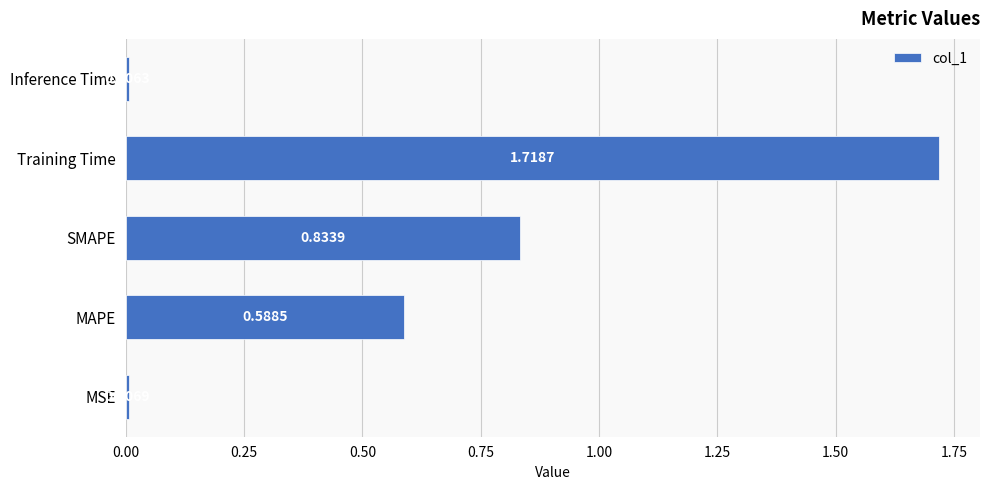

At which label is the value closest to 0?

Inference Time